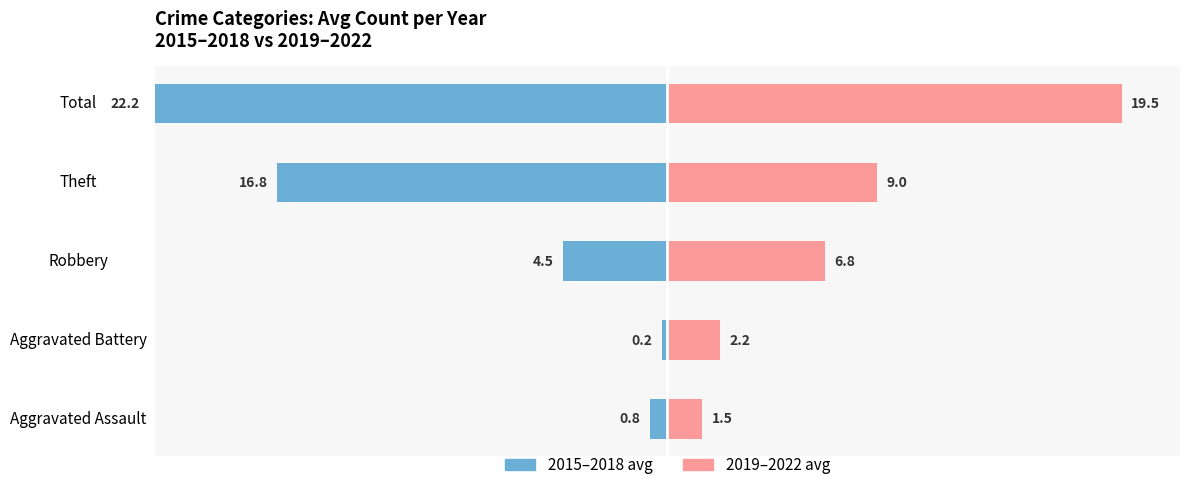

What is the value of the 2019–2022 avg bar at the 1st from the left?

1.5